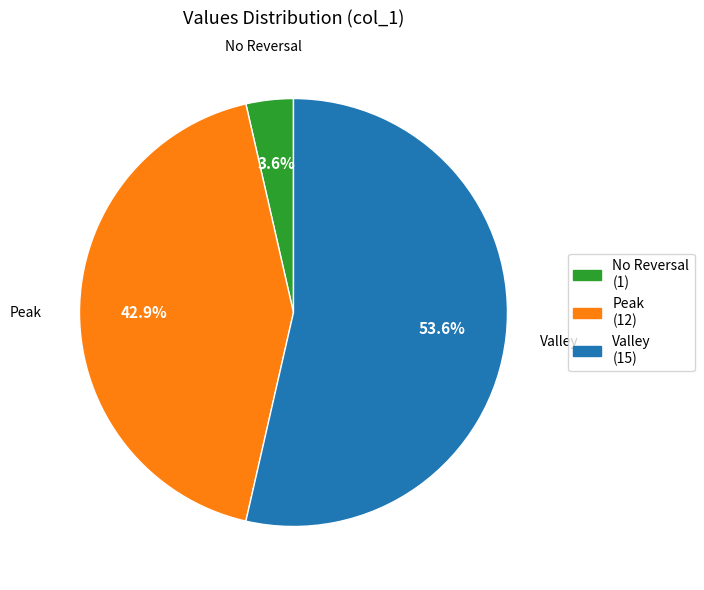

Is there any slice that represents more than half of the pie?

Yes